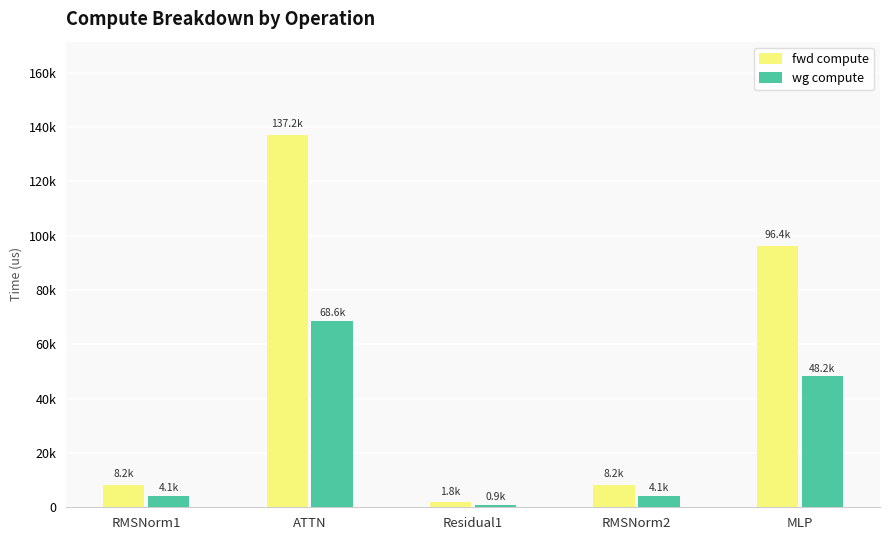

What is the value of the wg compute bar at the 2nd from the left?

68585.6